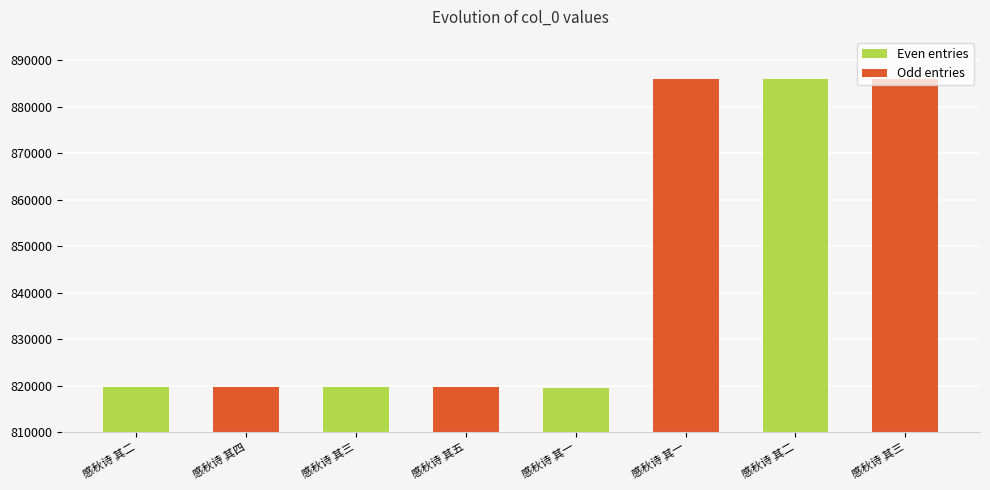

Where does the data first go above 819641?

感秋诗 其一